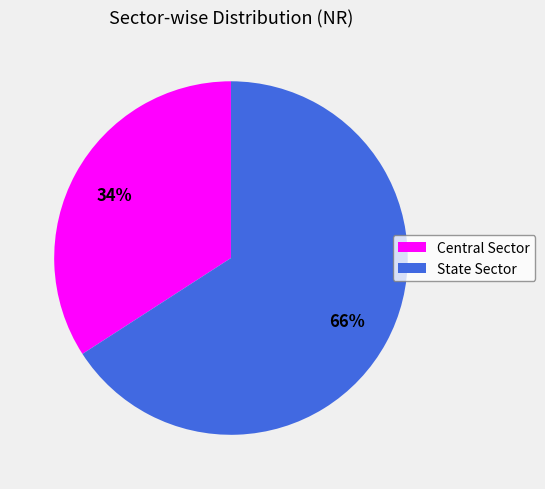

How many segments does this pie chart have?

2